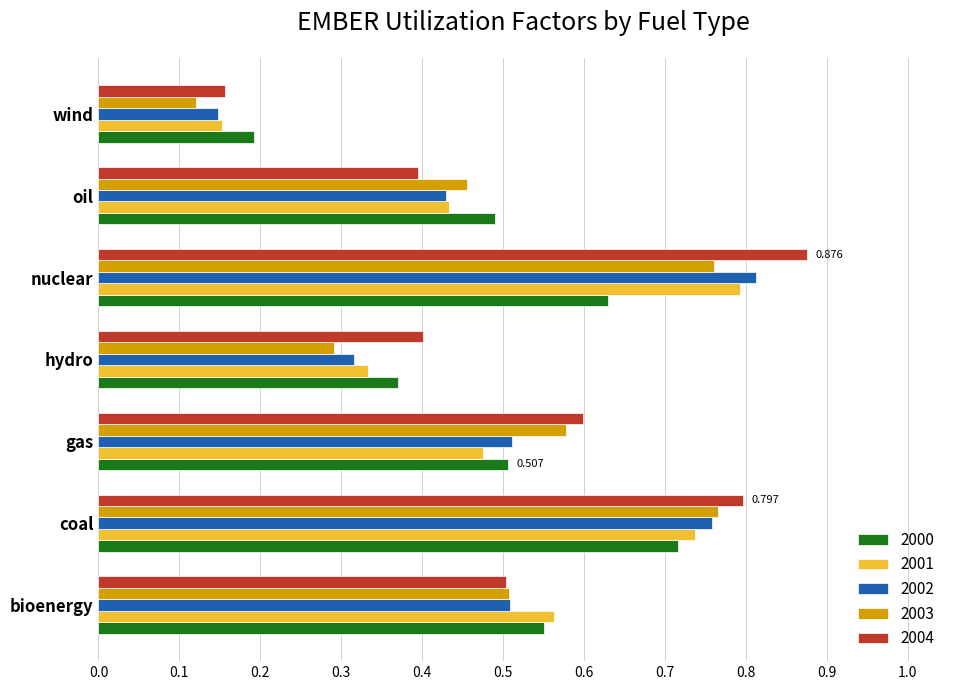

The value of 2000 at wind is 0.2. True or false?

True